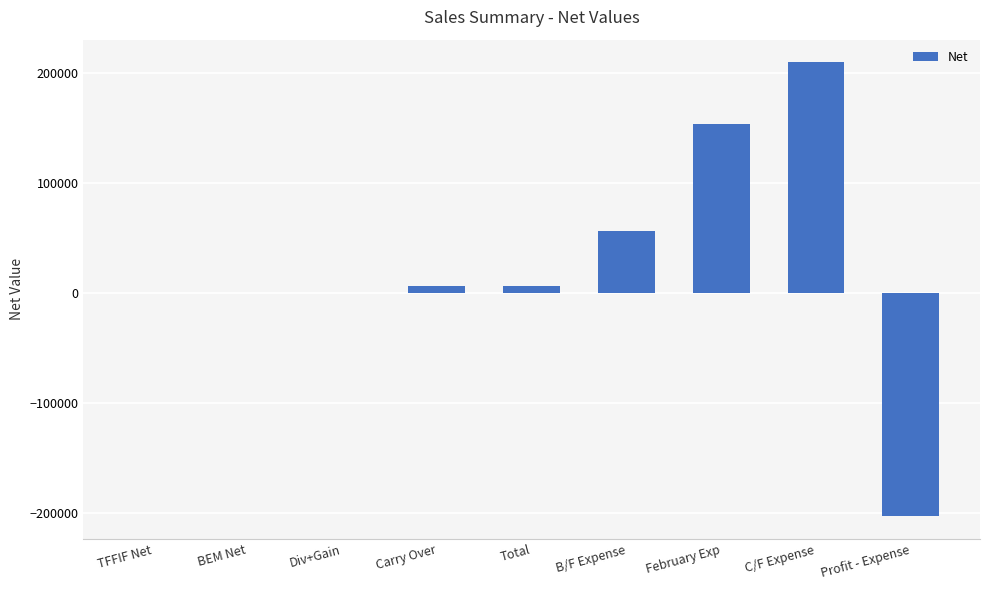

Between Carry Over and February Exp, which is larger?

February Exp